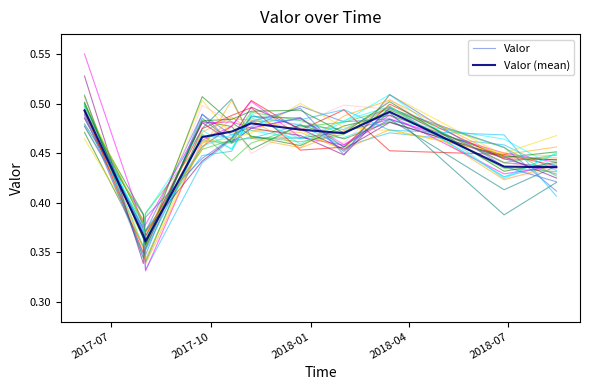

How many Valor (mean) values are between 0 and 1?

11